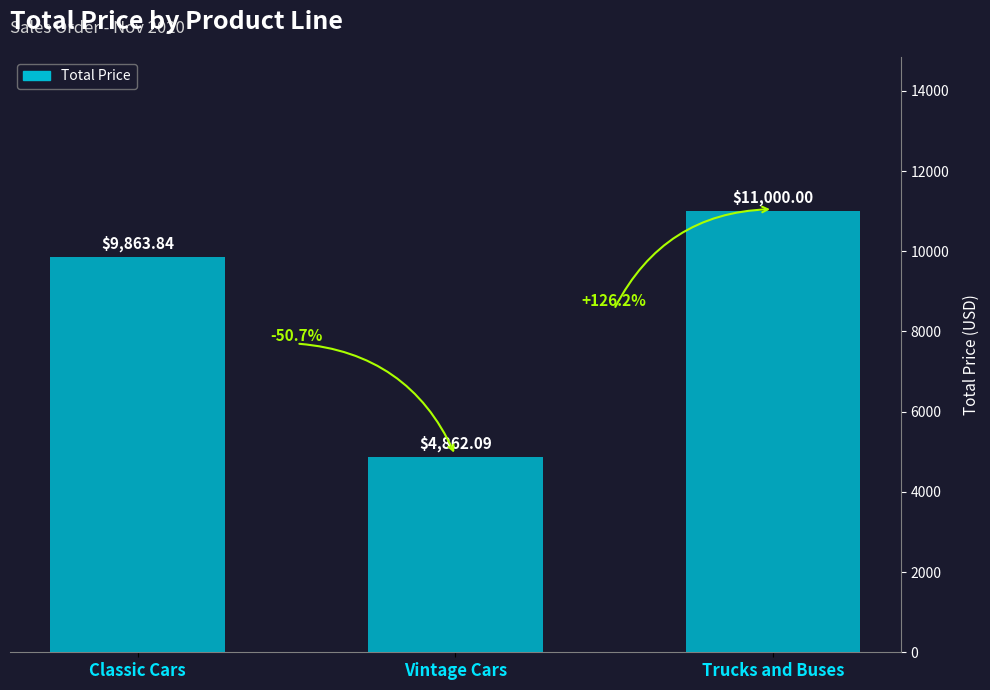

How many values exceed 9863?

2